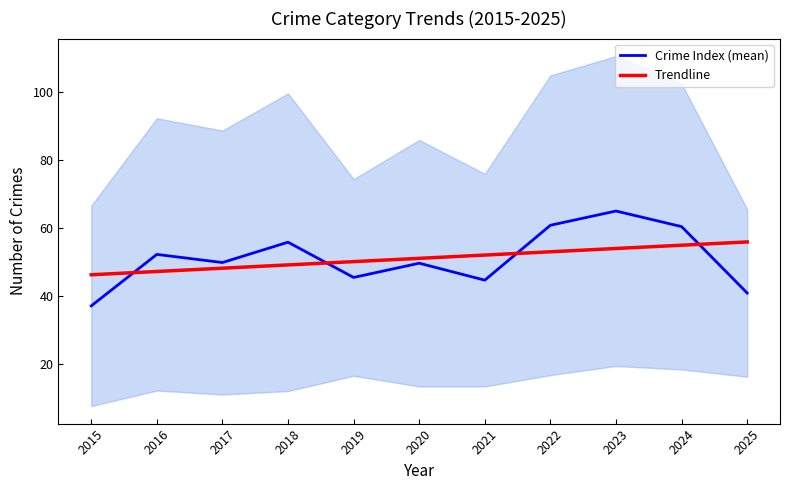

Reading left to right, what are all the values shown in this chart?

Crime Index (mean): 37.0	52.2	49.8	55.8	45.4	49.6	44.6	60.8	65.0	60.4	40.8
Trendline: 46.2	47.2	48.1	49.1	50.1	51.0	52.0	53.0	53.9	54.9	55.9